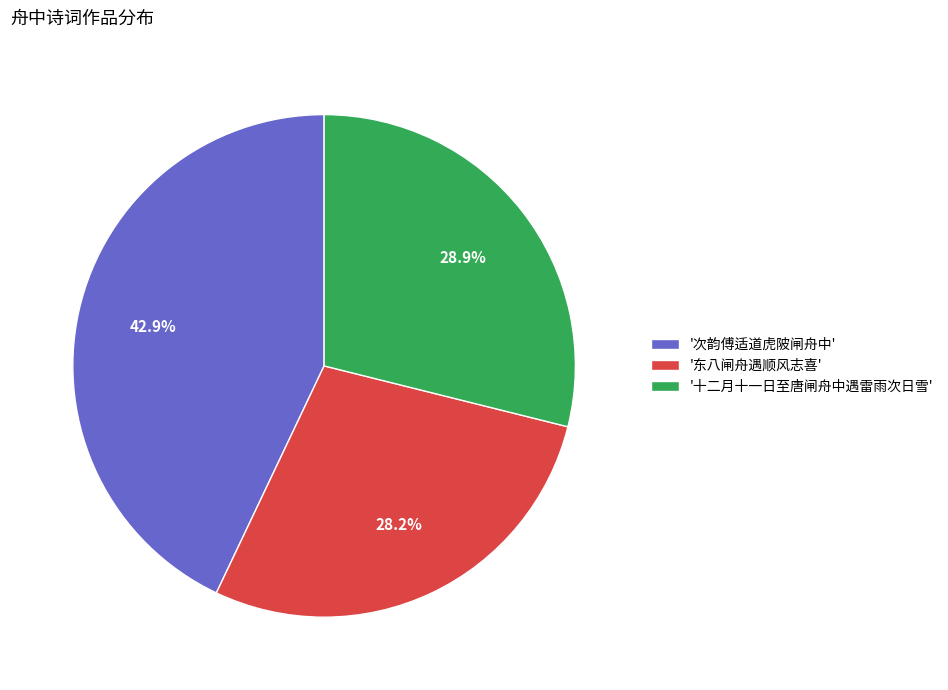

How many segments does this pie chart have?

3